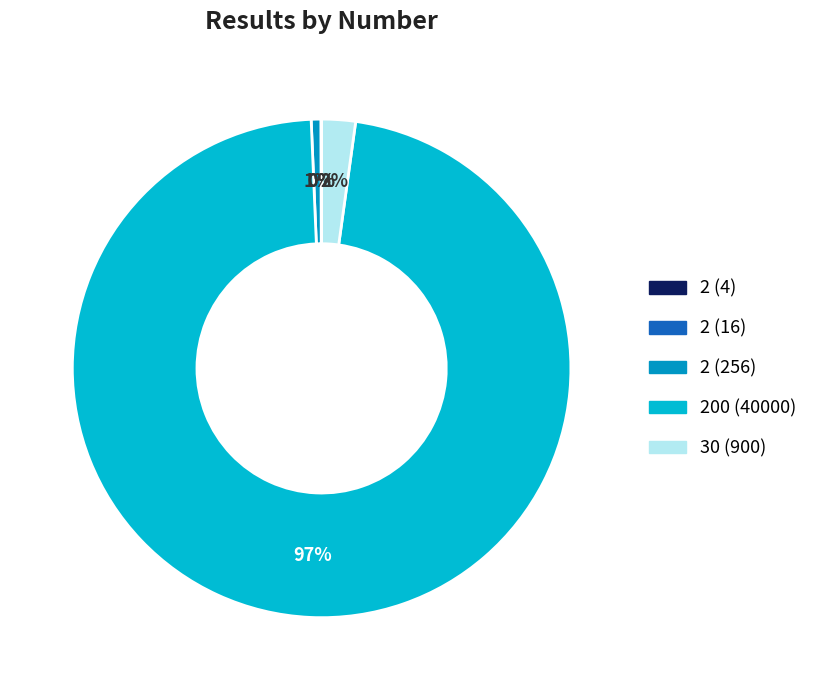

To the nearest percent, what is the average slice percentage?

20%